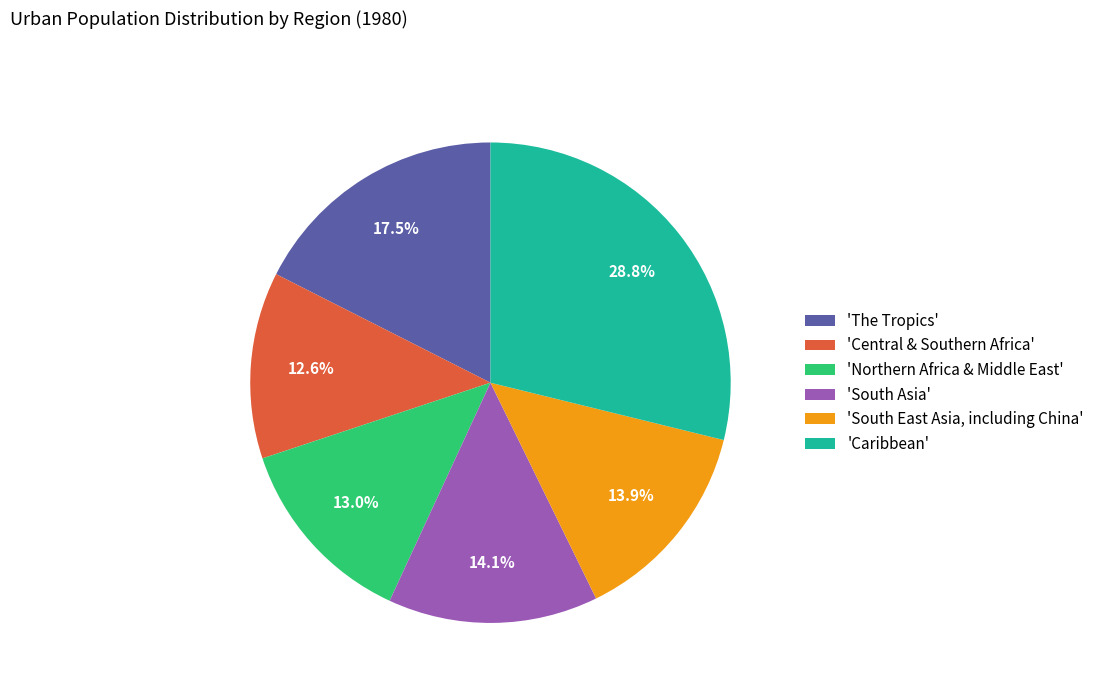

How many segments does this pie chart have?

6